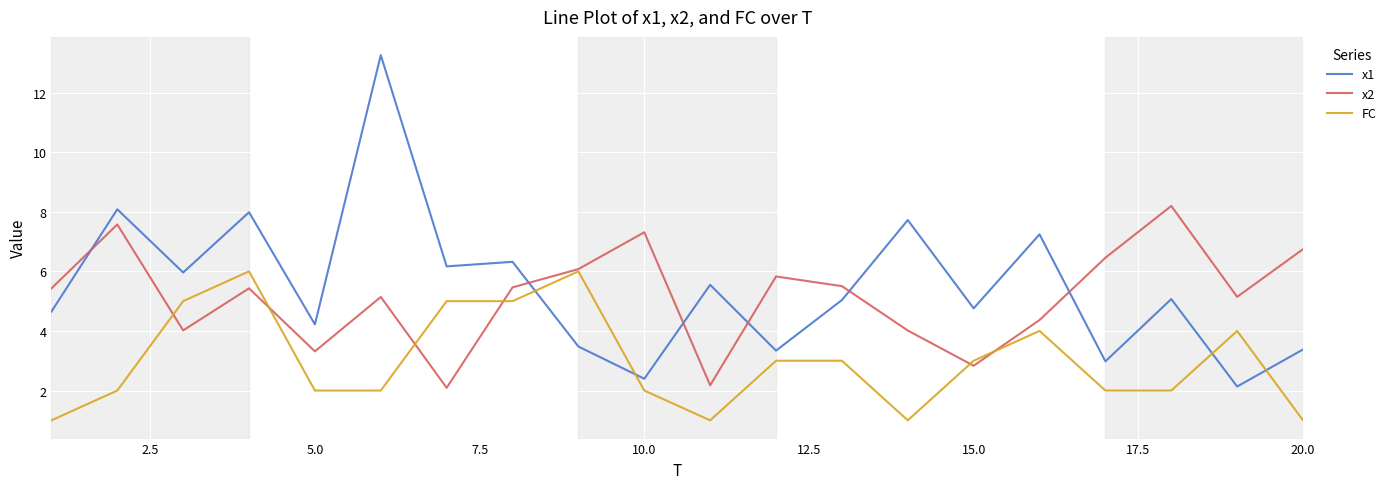

List the series in order of their peak value, lowest first.

FC, x2, x1